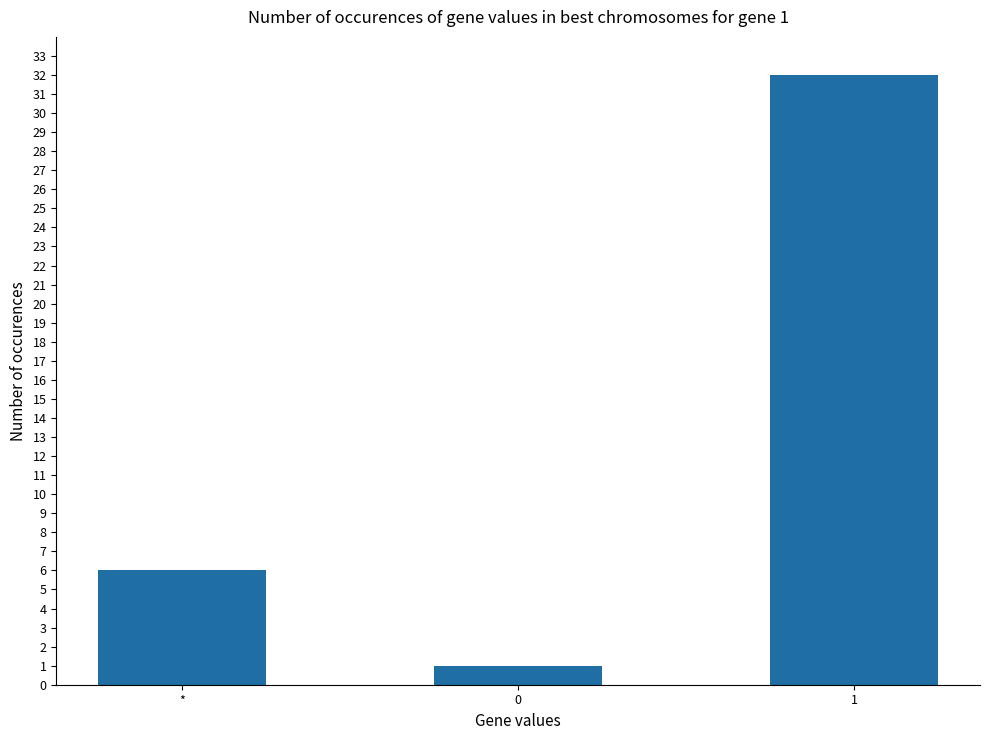

At which label is the value closest to 16?

*